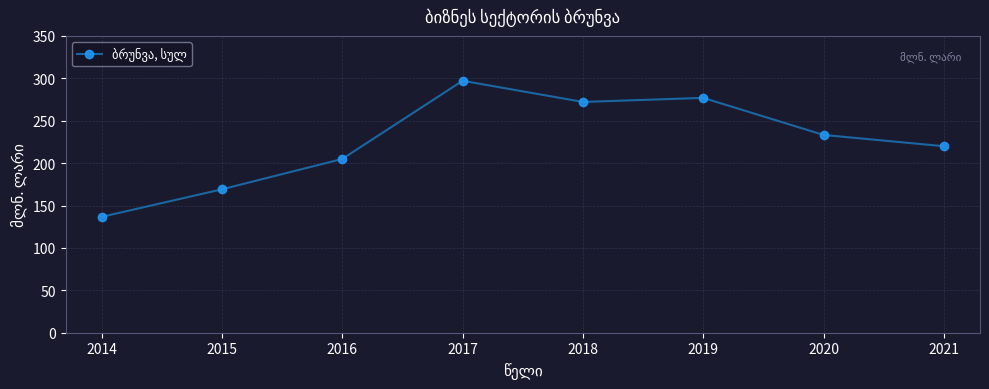

How many points are higher than both their immediate neighbors (excluding endpoints)?

2